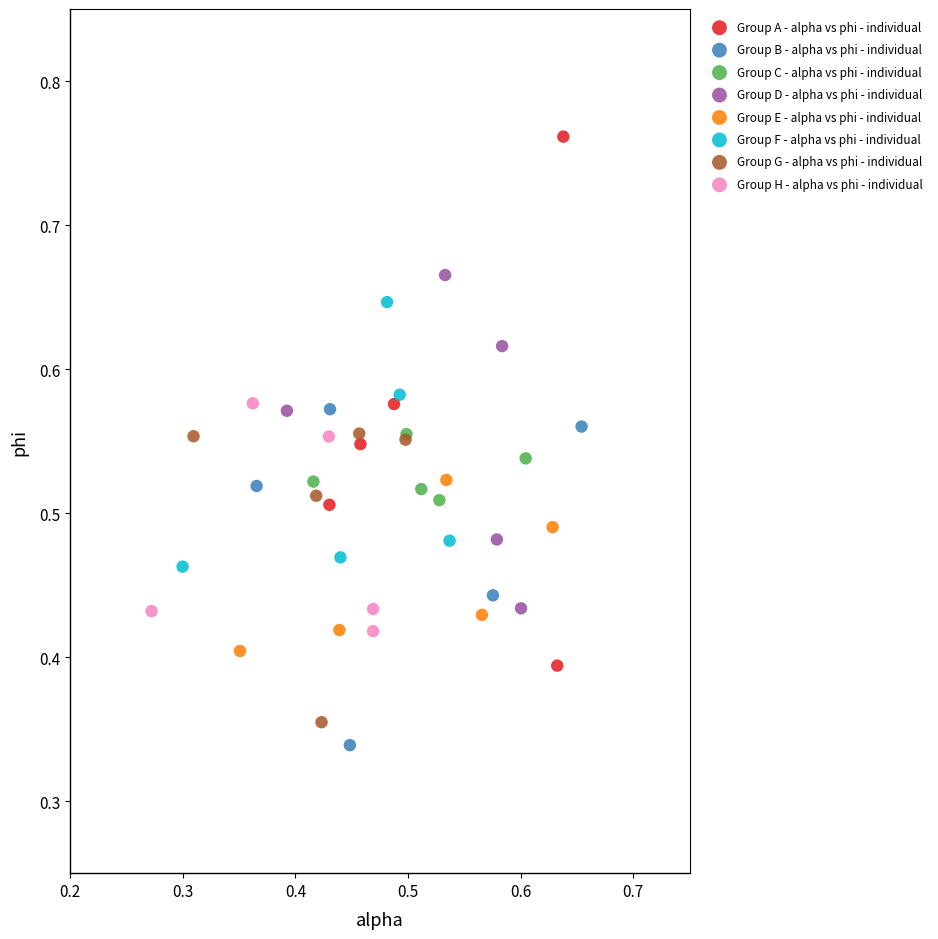

Which series has the largest Y range (max minus min)?

Group A - alpha vs phi - individual